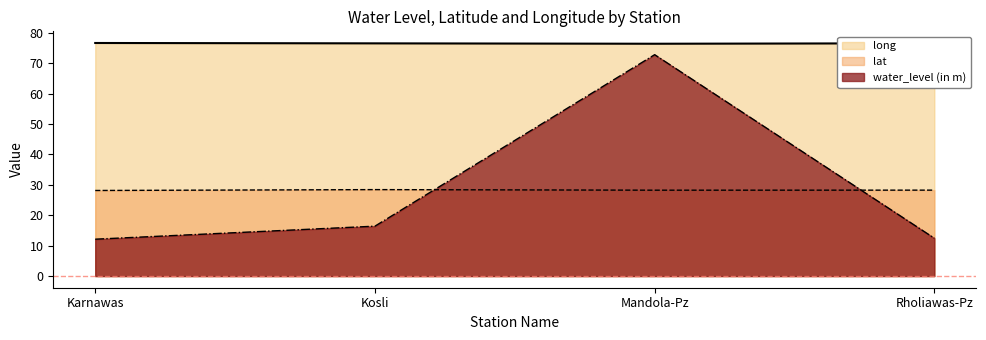

Where is the first local maximum for water_level (in m)?

Mandola-Pz